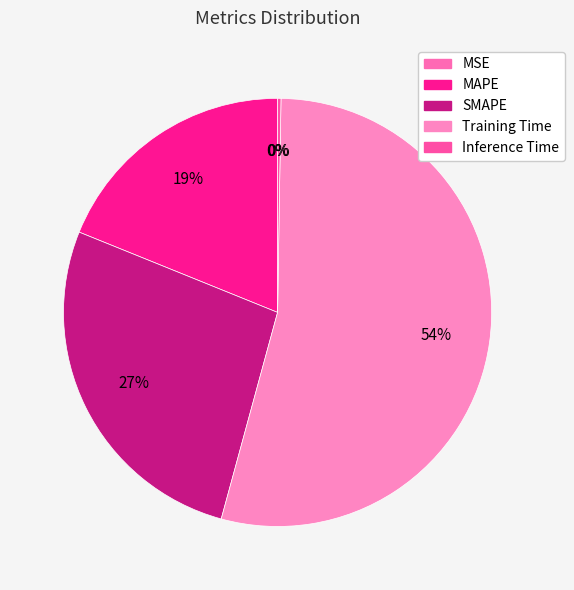

What is the total percentage of Training Time and MSE?

54.0%